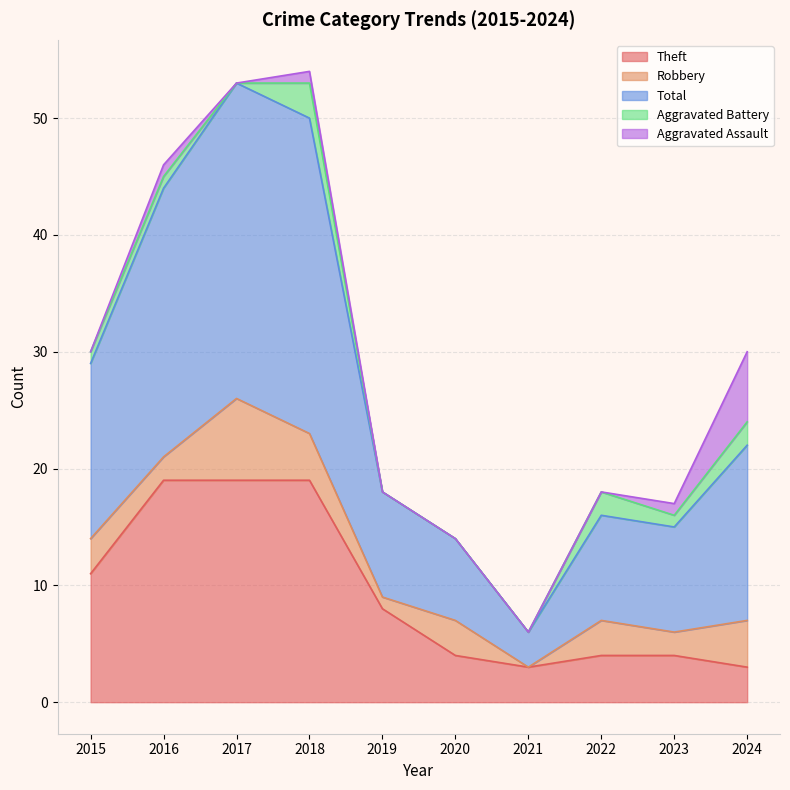

What is the value of the Robbery point at the 2nd from the left?

2